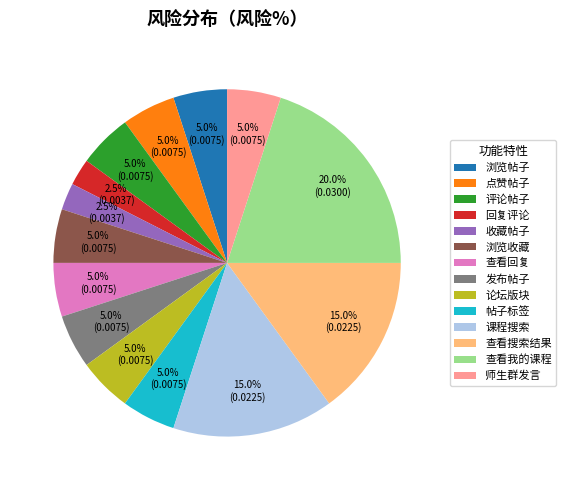

Does any single category account for the majority?

No